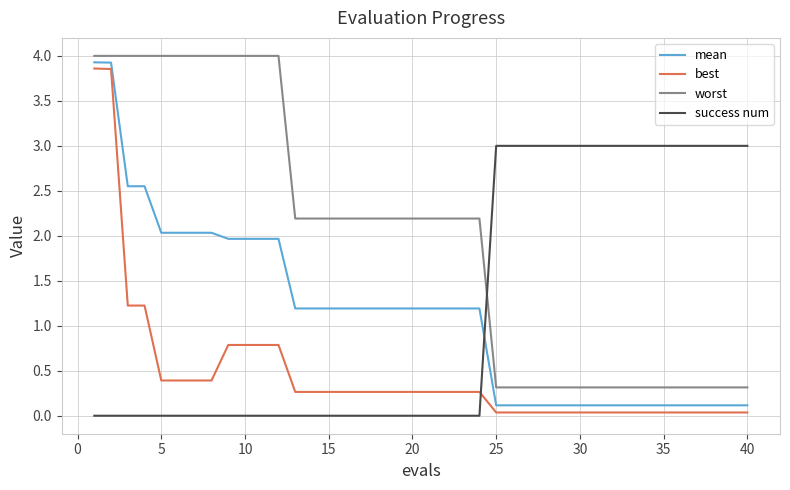

Does the chart have visible grid lines?

Yes